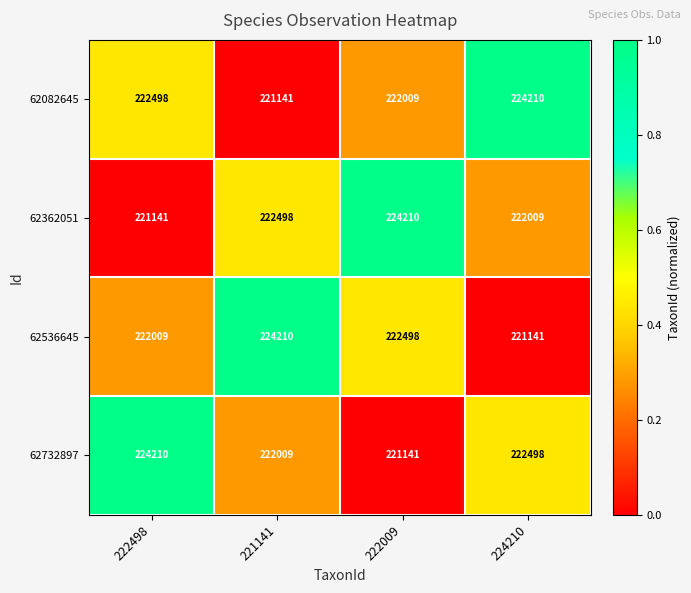

Is it true that 62362051 equals 221141 at 222498?

True